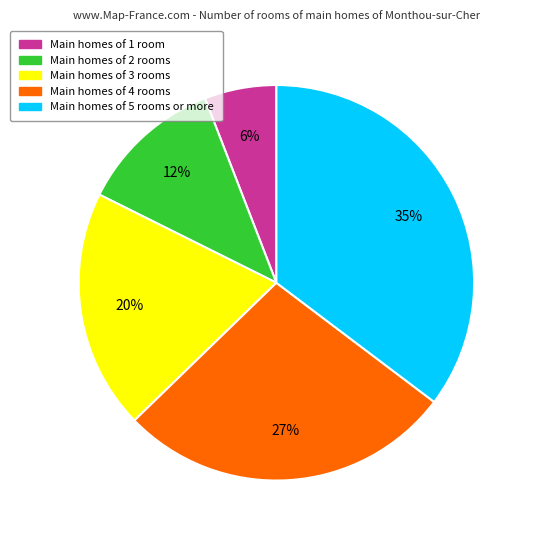

To the nearest percent, what portion does Main homes of 4 rooms represent?

27%